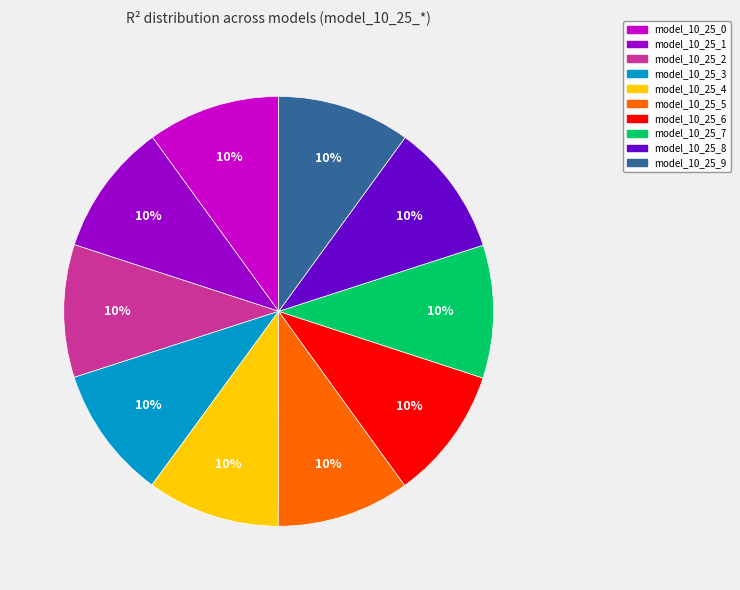

True or false: model_10_25_1 accounts for 10% of the total.

True